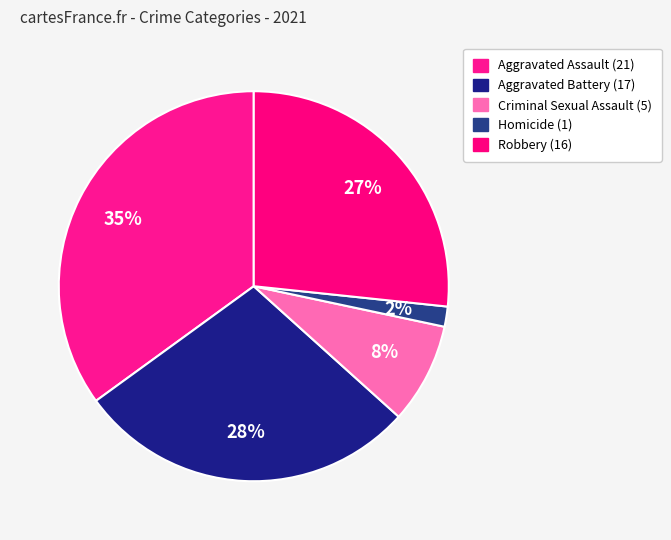

Is Aggravated Assault the majority of the pie?

No